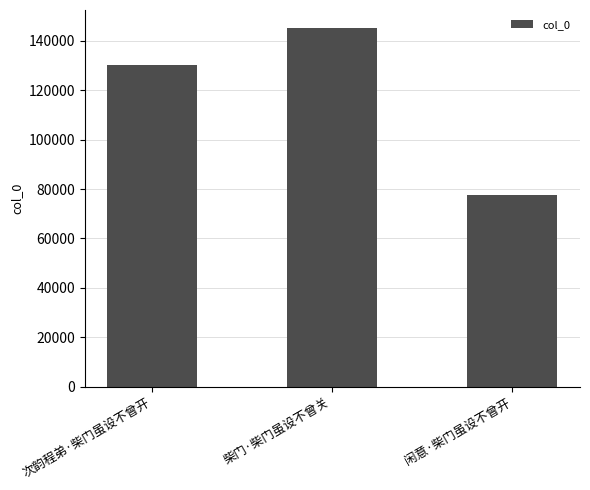

Count the values in the range 77528 to 145206.

3